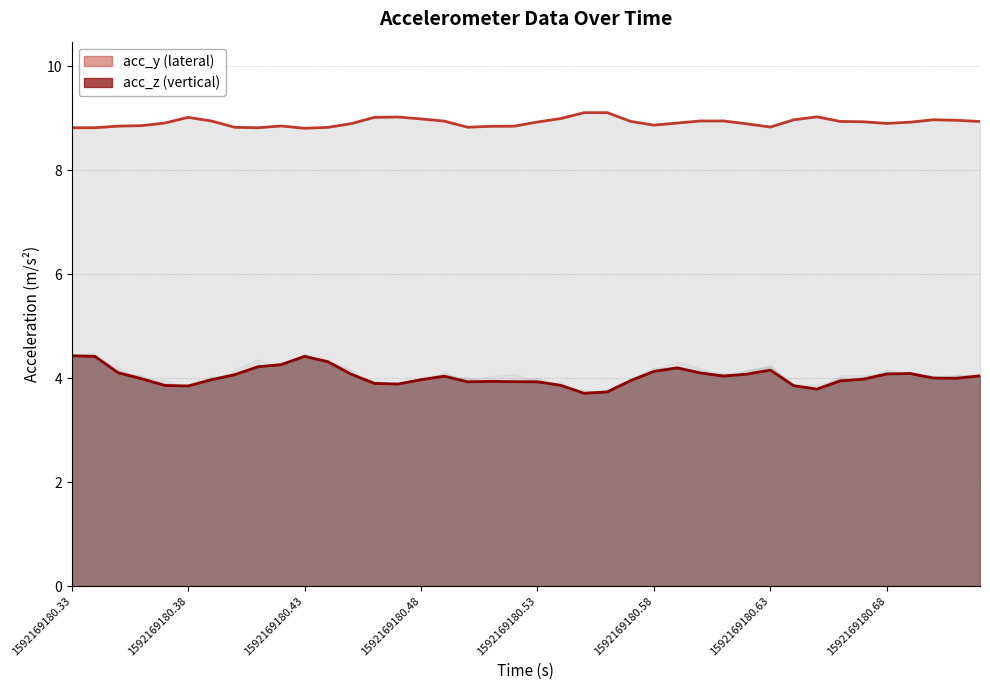

The value of acc_y at 37 is 12.9. True or false?

False